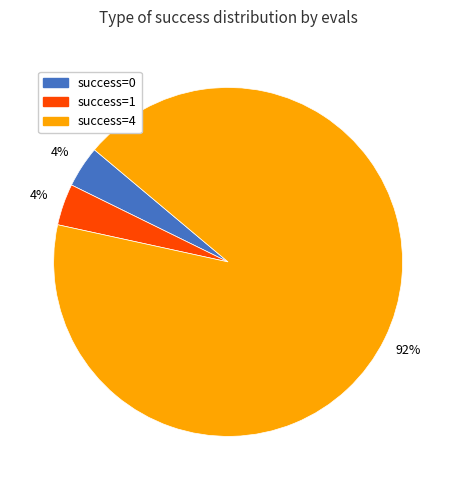

How many slices are in this pie chart?

3